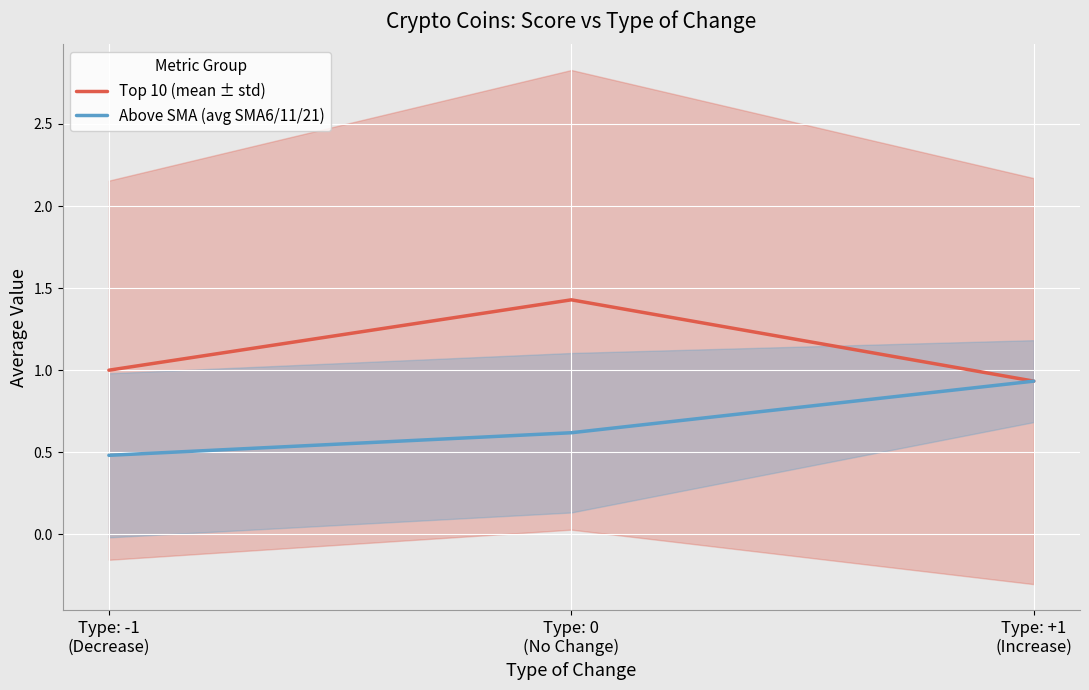

What is the average value of the Above SMA (avg SMA6/11/21) series?

0.7